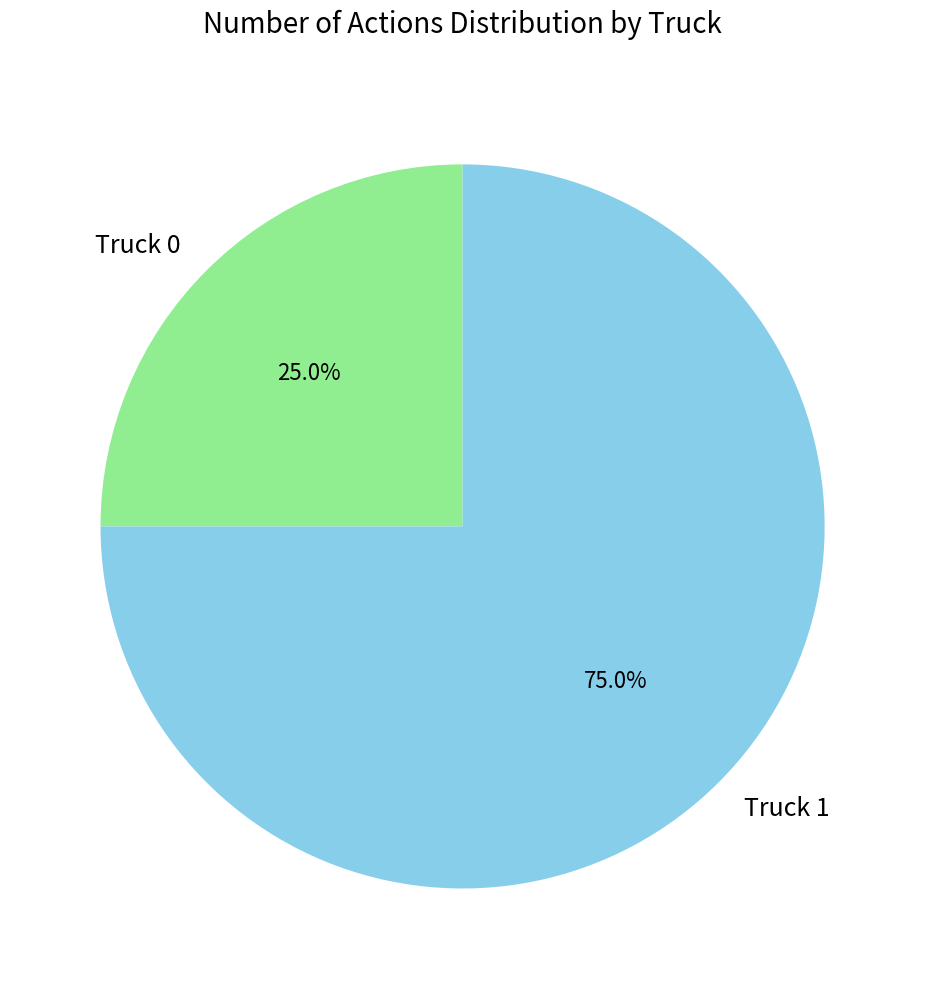

The Truck 1 slice represents 75% of the pie. True or false?

True